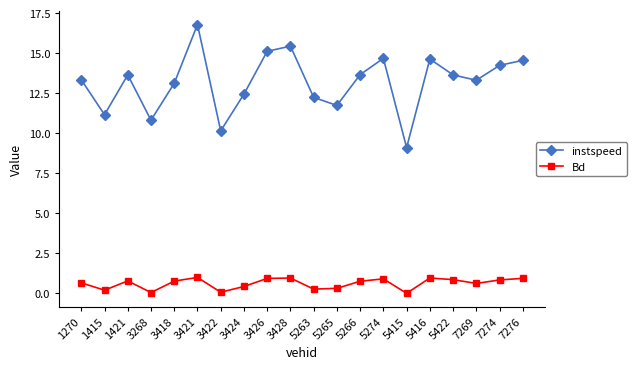

List the series in order of their peak value, lowest first.

Bd, instspeed